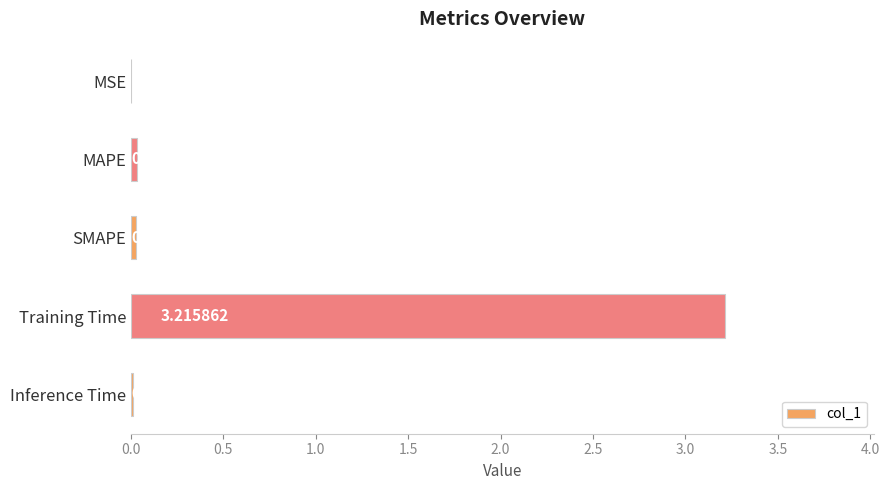

Where is the data nearest to the value 1?

MAPE